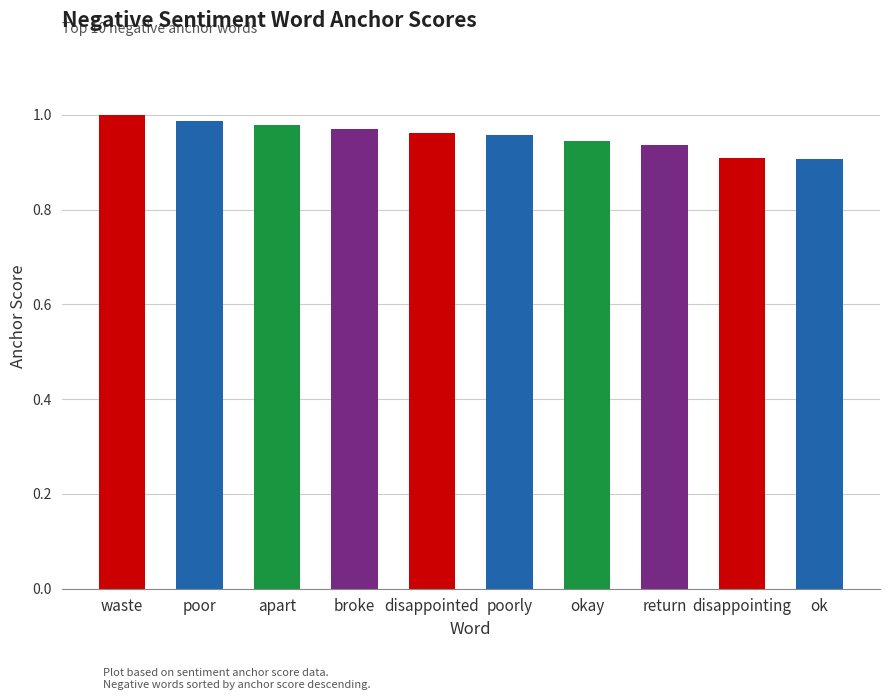

Is it true that the value at poor is 1.4?

False